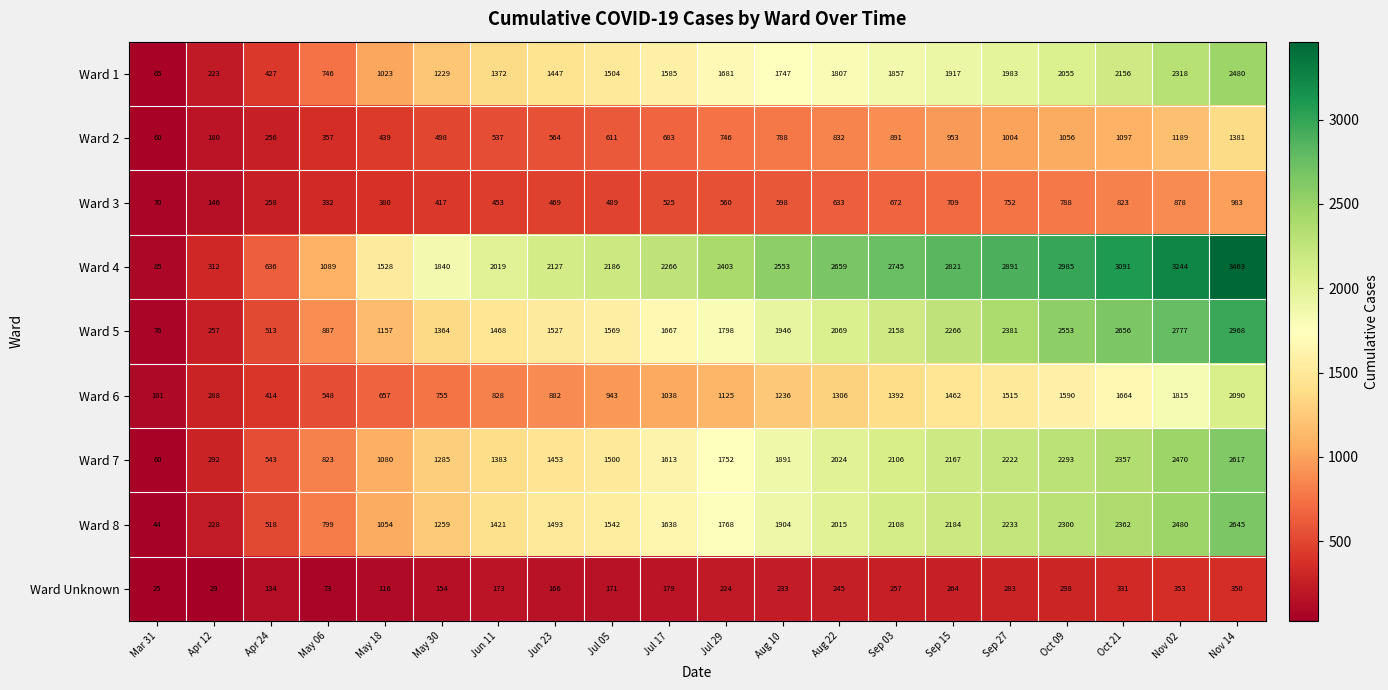

What is the sum of the Ward 7 values at May 30 and Jun 23?

2738